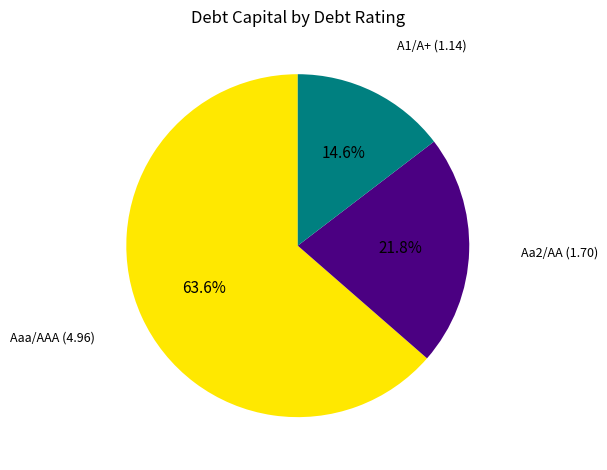

Is there any slice that represents more than half of the pie?

Yes